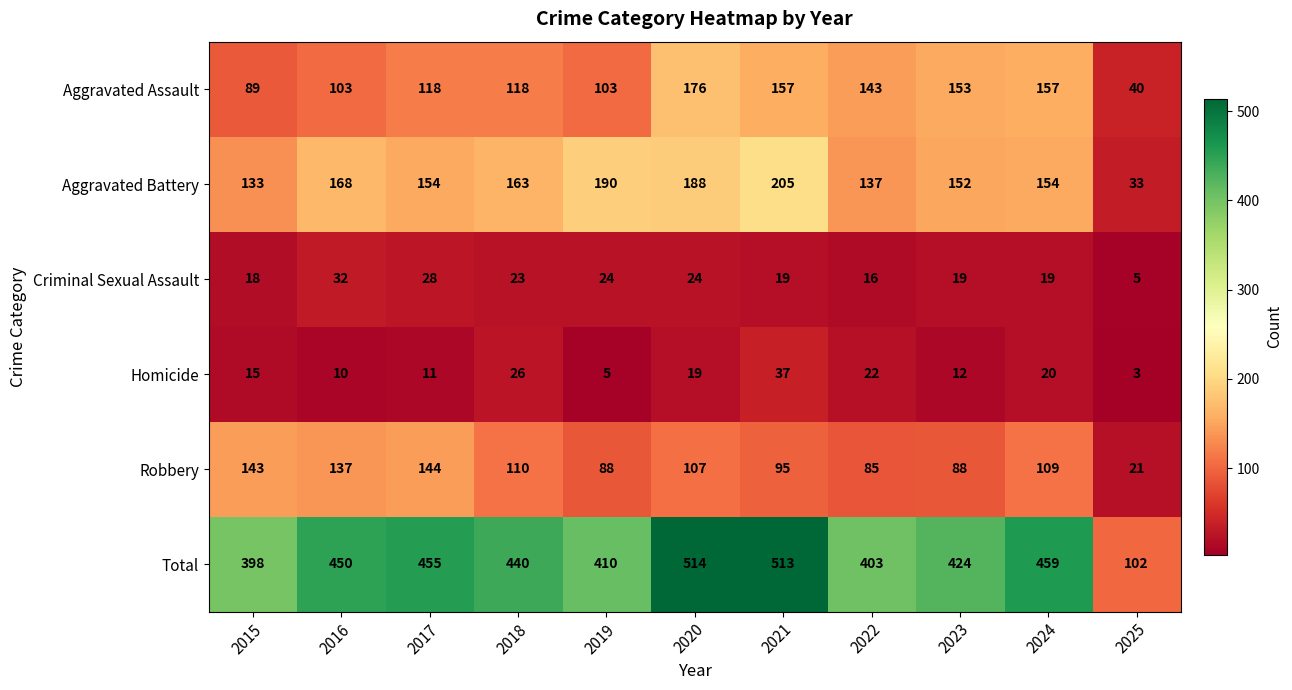

Is it true that Homicide equals 22 at 2022?

True